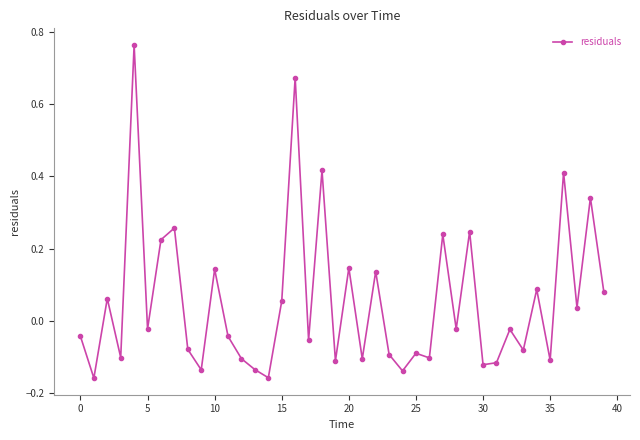

What is the sum of all values?

2.2